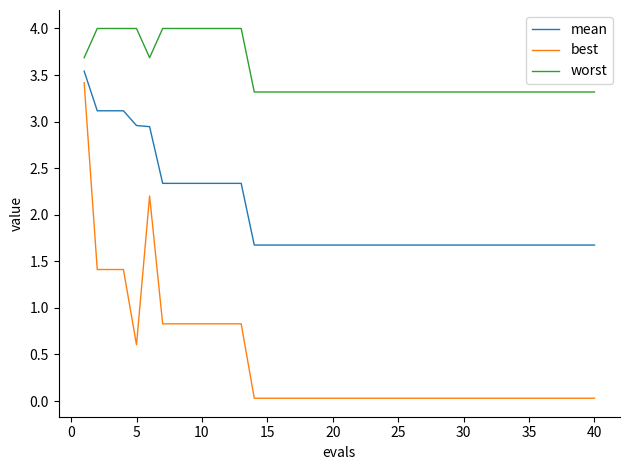

Which series has the widest spread of values?

best